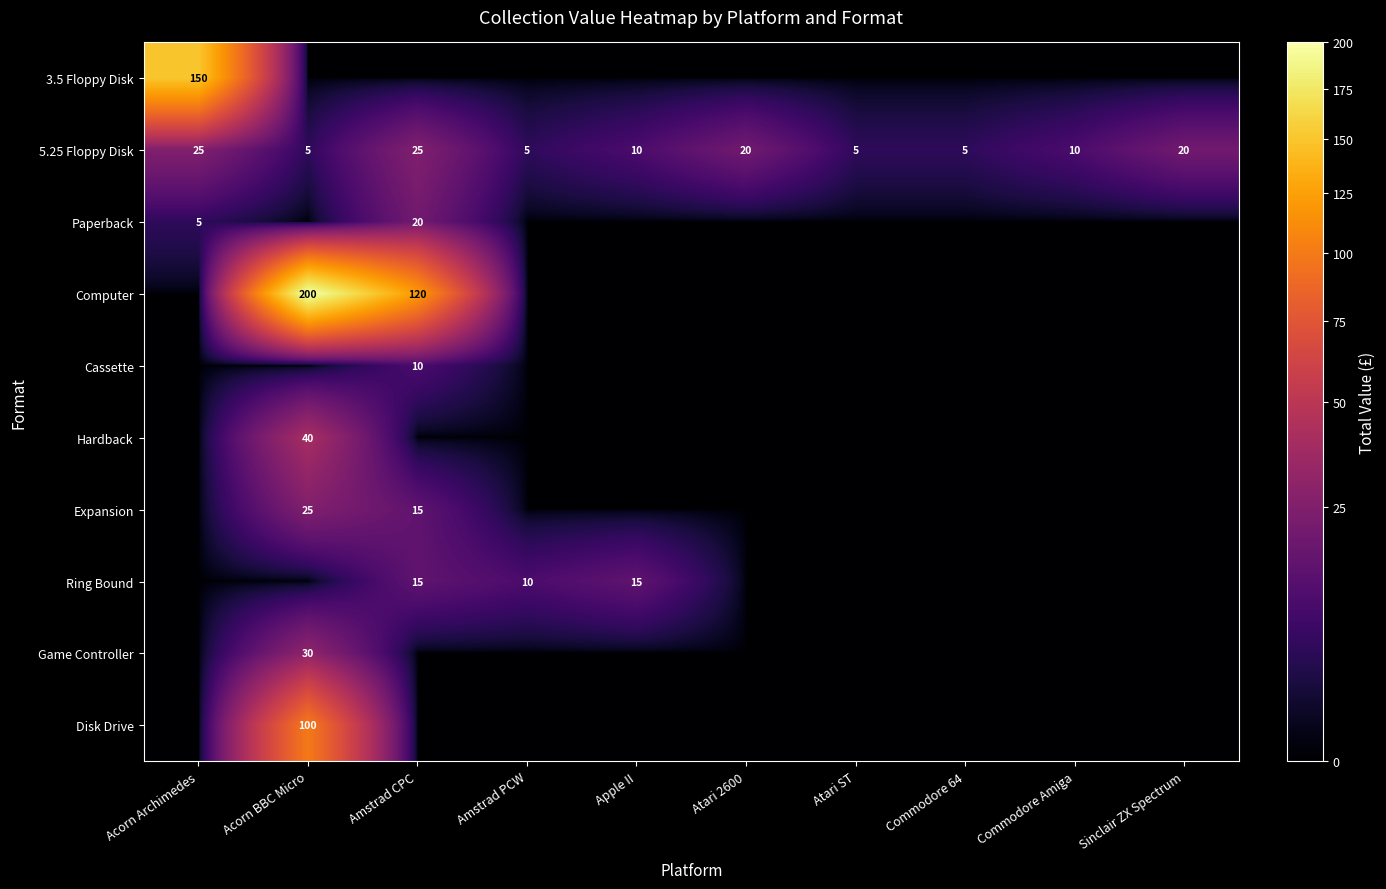

True or false: Disk Drive has a value of 28 at Acorn BBC Micro.

False